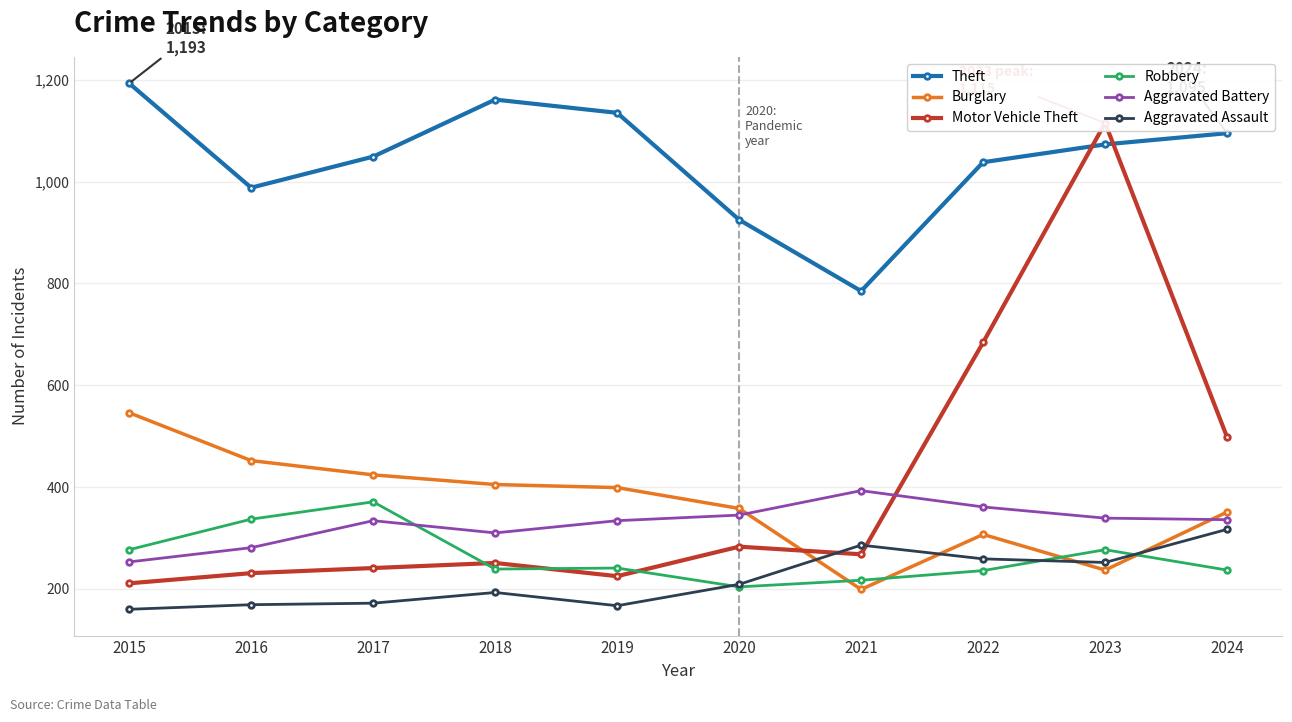

How many data points does each series have?

10